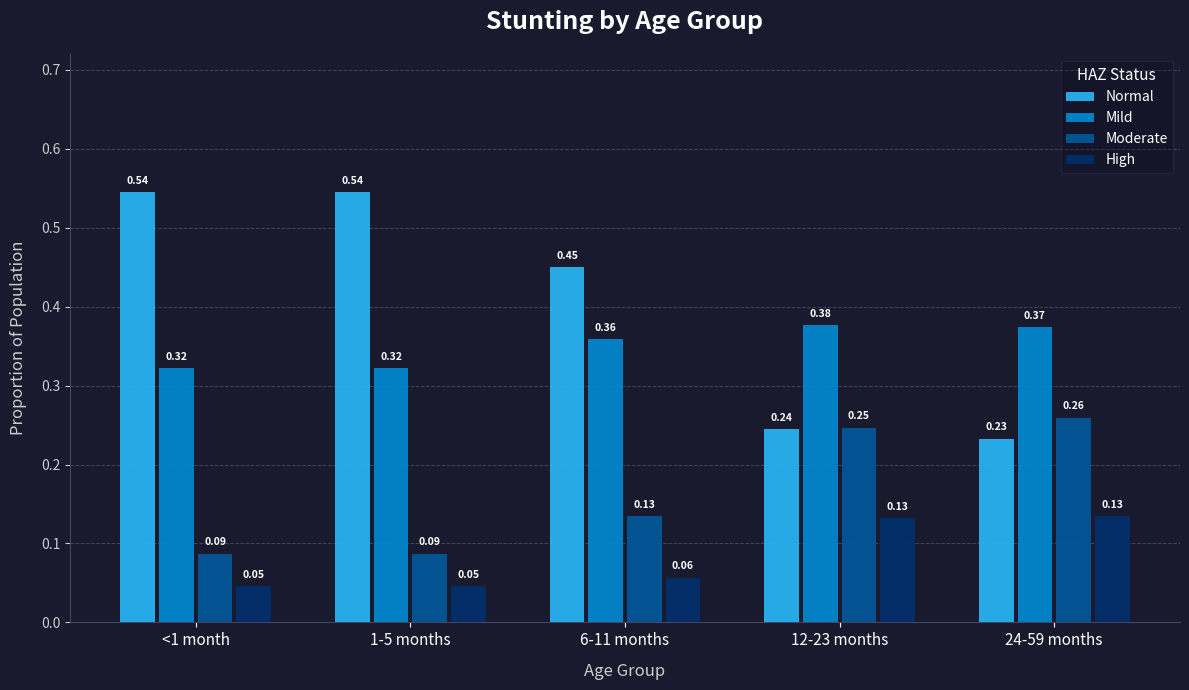

What is the sum of all Mild values?

1.8